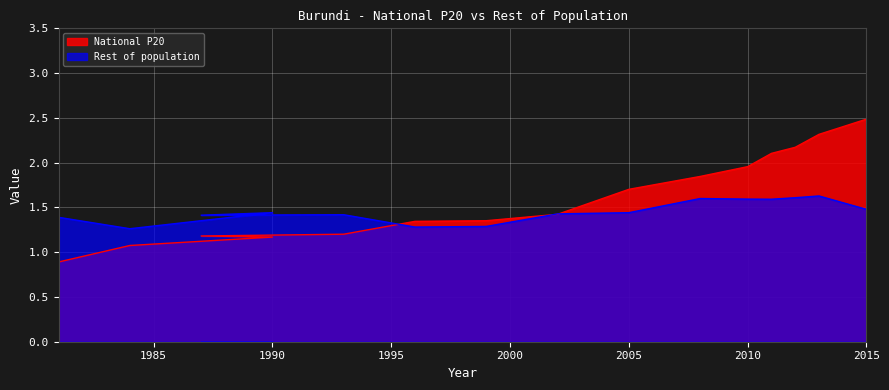

Is it true that National P20 equals 0.4 at 2015?

False